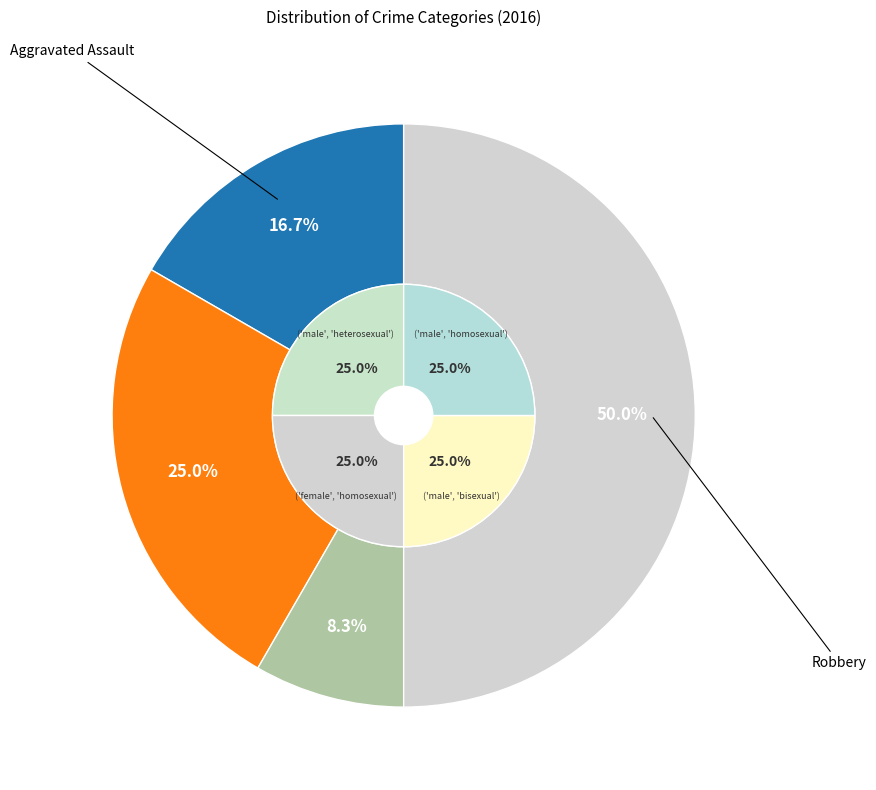

To the nearest percent, what is the combined percentage of Aggravated Battery and Aggravated Assault?

42%